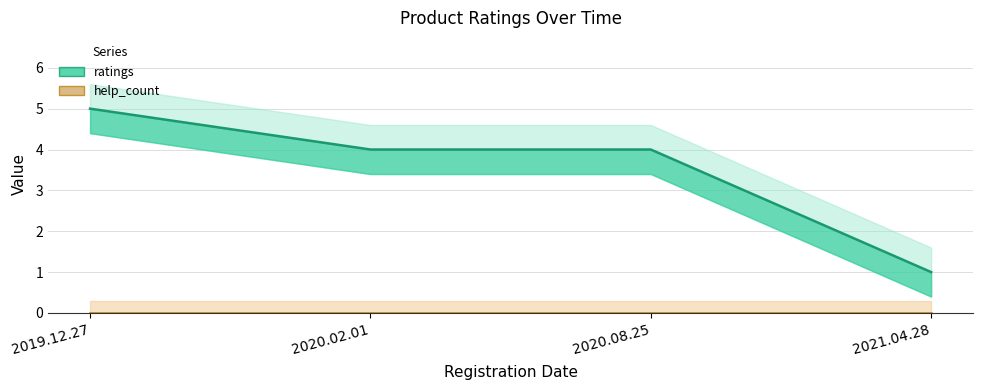

True or false: help_count has a value of 0 at 2020.02.01.

True